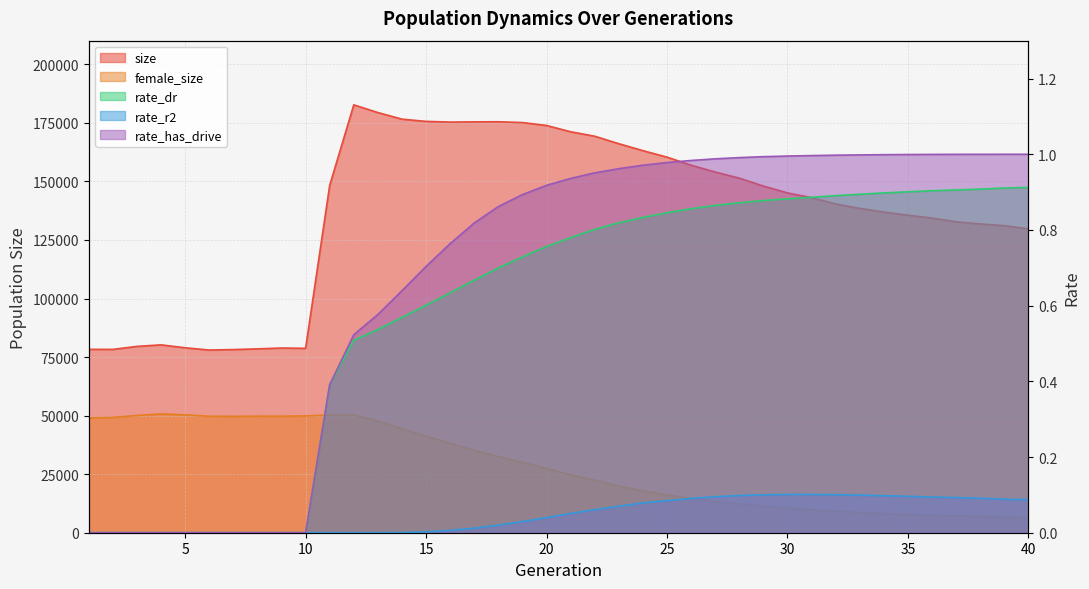

What is the value of the rate_dr point at the 24th from the left?

0.8